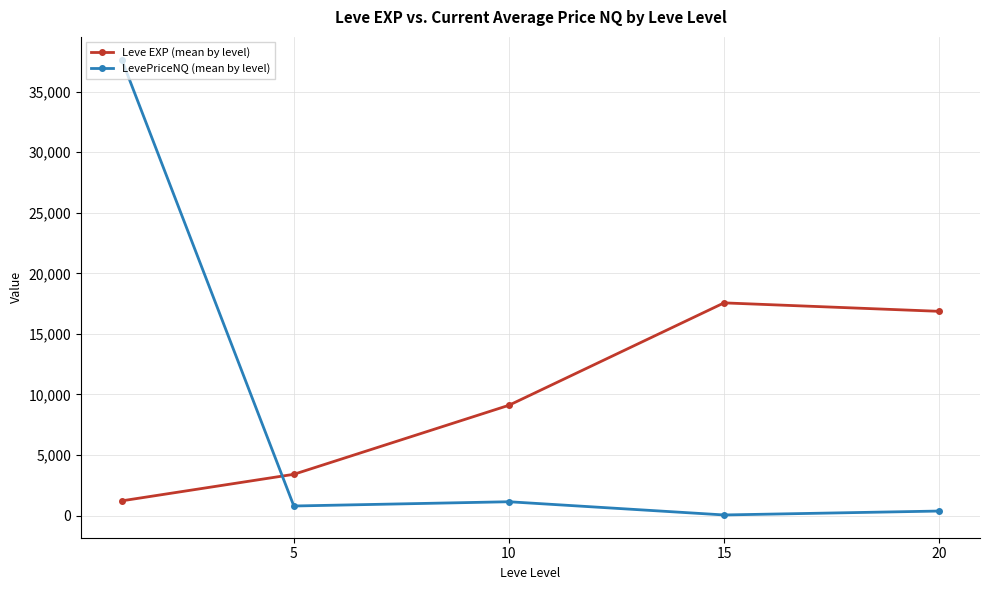

Rank the series by their maximum value, from highest to lowest.

LevePriceNQ (mean by level), Leve EXP (mean by level)